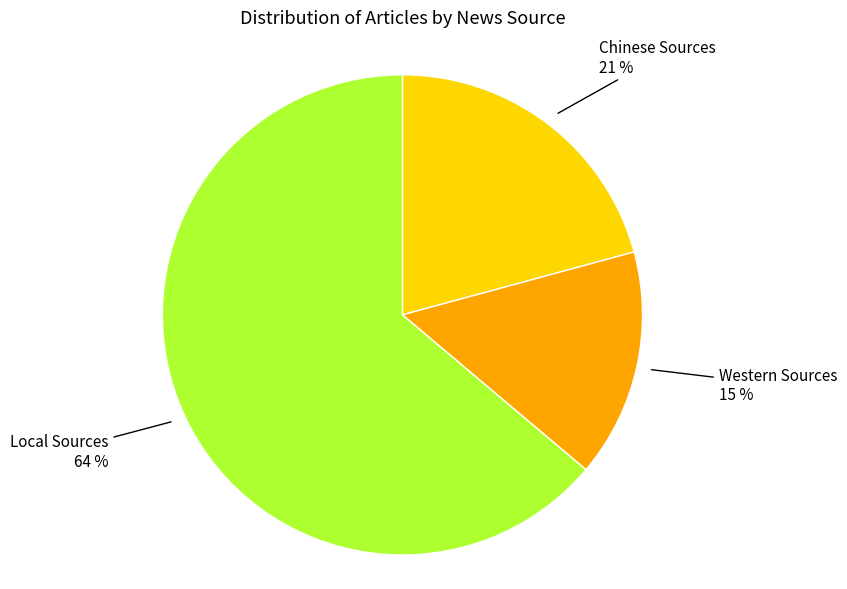

Which category has the biggest portion of the pie?

Local Sources